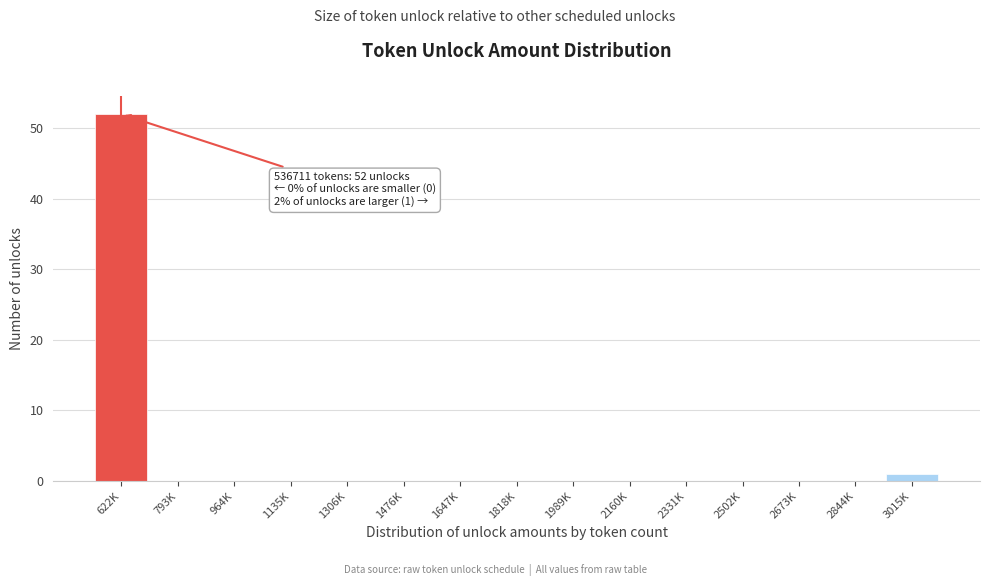

Reading left to right, extract all data points from this chart.

622K=52	793K=0	964K=0	1135K=0	1306K=0	1476K=0	1647K=0	1818K=0	1989K=0	2160K=0	2331K=0	2502K=0	2673K=0	2844K=0	3015K=1